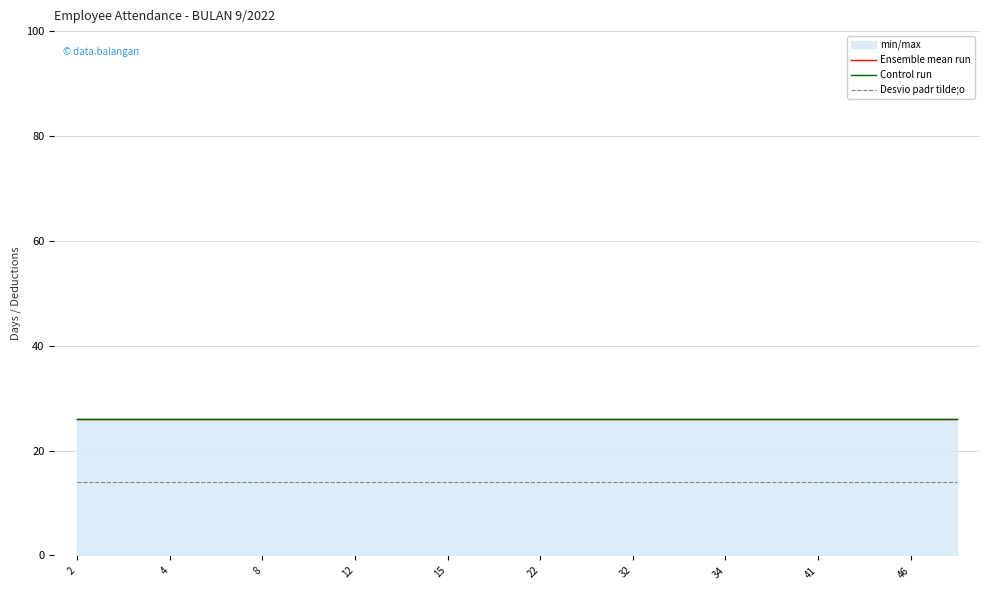

True or false: Ensemble mean run has more than 1 points higher than both neighbors.

False